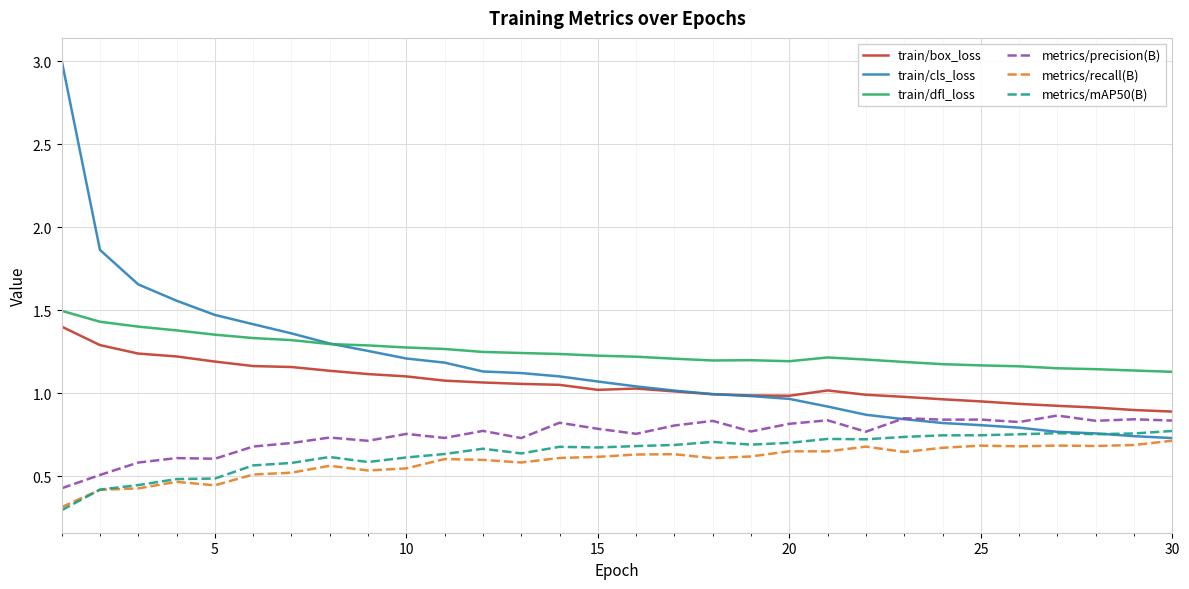

What is the minimum value shown in the chart?

0.3